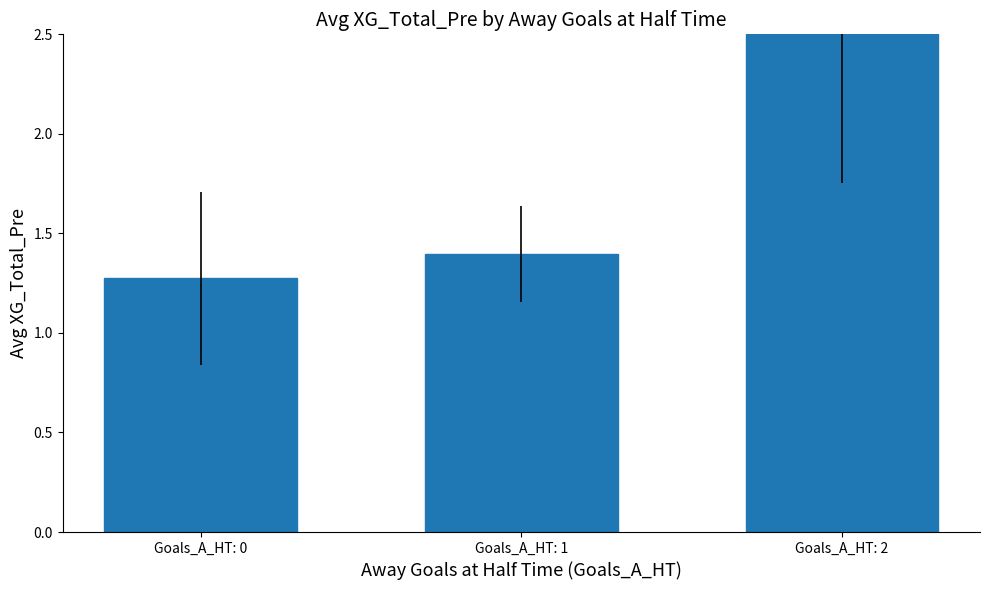

Reading right to left, transcribe all the data shown in this chart.

Goals_A_HT: 2=2.5	Goals_A_HT: 1=1.4	Goals_A_HT: 0=1.3